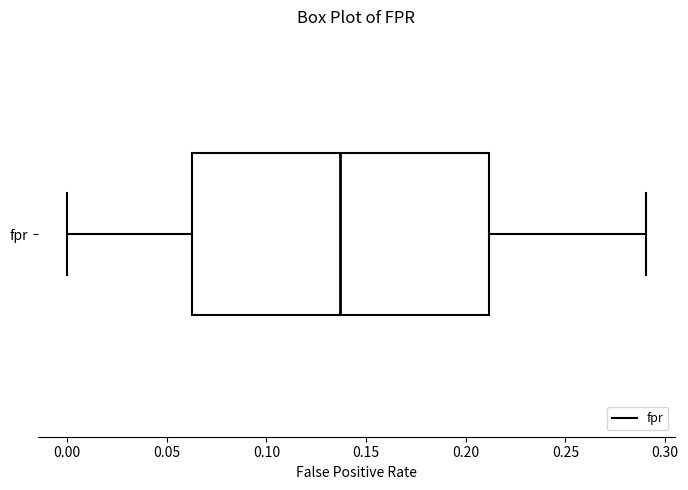

Transcribe this box plot: give where the median line is, the range the box spans, and where the two whiskers end, as read against the x-axis. The values are not printed on the chart, so give them approximately, as read against the axis.

median 0.135, box 0.065 to 0.210, whiskers 0.000 to 0.290